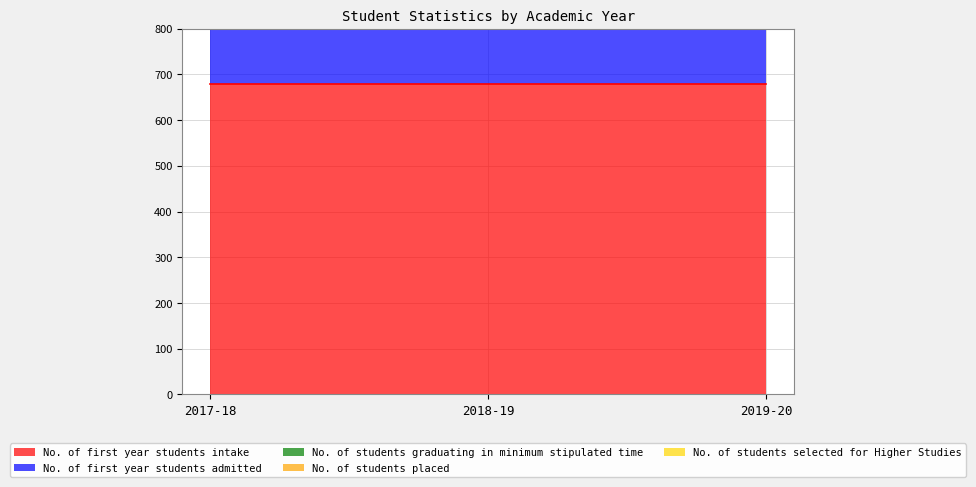

What is the difference between the maximum and minimum values in the No. of students graduating in minimum stipulated time series?

59